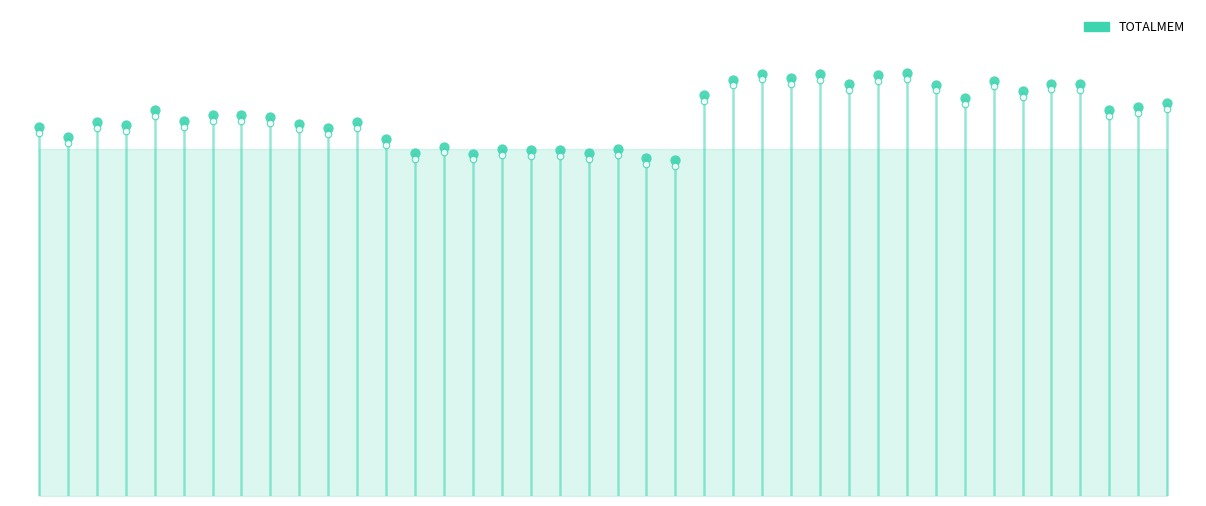

What is the change in value from 22:19 to 22:37?

-710